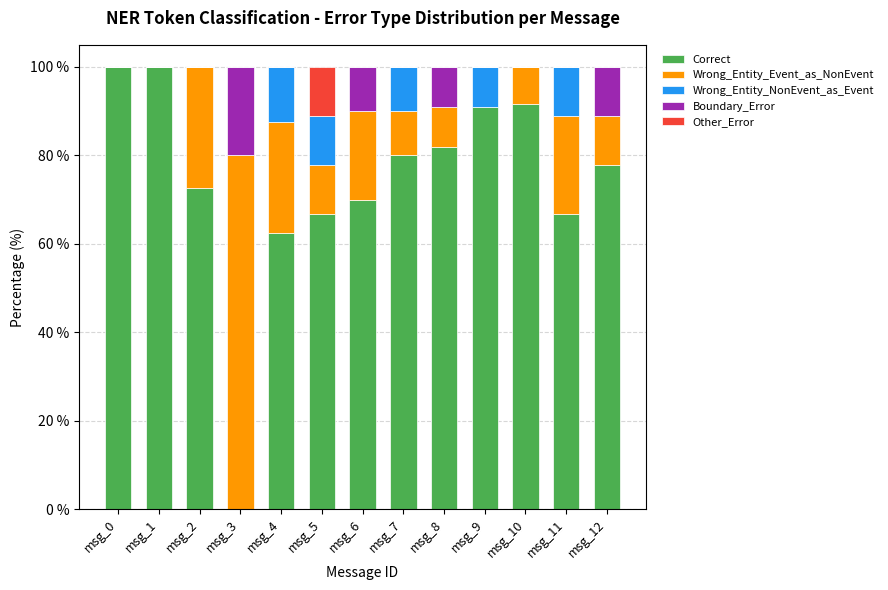

The value of Correct at msg_6 is 119.1. True or false?

False